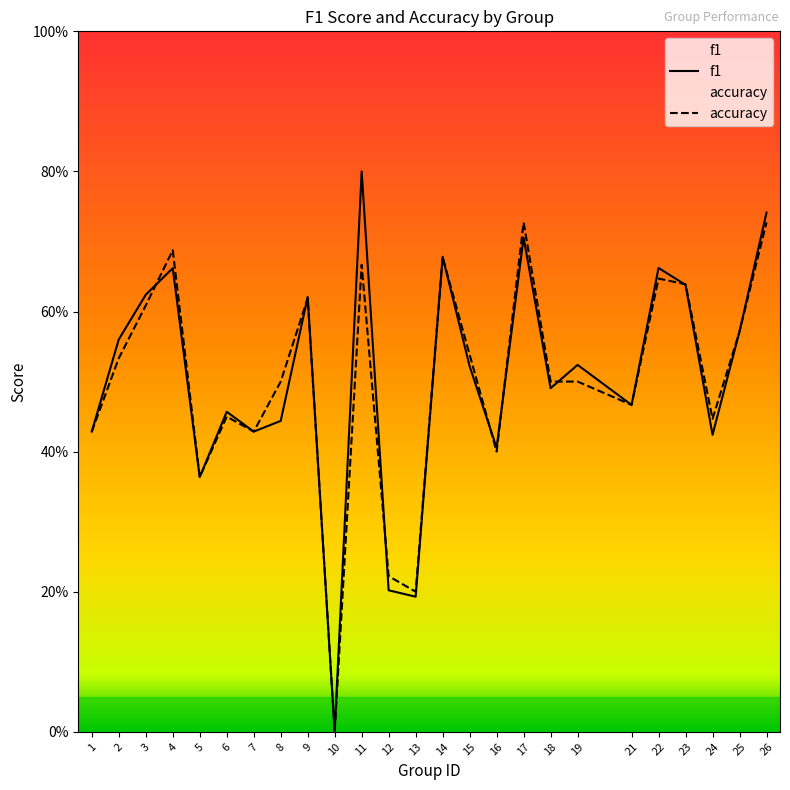

Reading right to left, what are all the values shown in this chart?

f1: 0.7	0.6	0.4	0.6	0.7	0.5	0.5	0.5	0.7	0.4	0.5	0.7	0.2	0.2	0.8	0.0	0.6	0.4	0.4	0.5	0.4	0.7	0.6	0.6	0.4
accuracy: 0.7	0.6	0.4	0.6	0.6	0.5	0.5	0.5	0.7	0.4	0.5	0.7	0.2	0.2	0.7	0.0	0.6	0.5	0.4	0.5	0.4	0.7	0.6	0.5	0.4